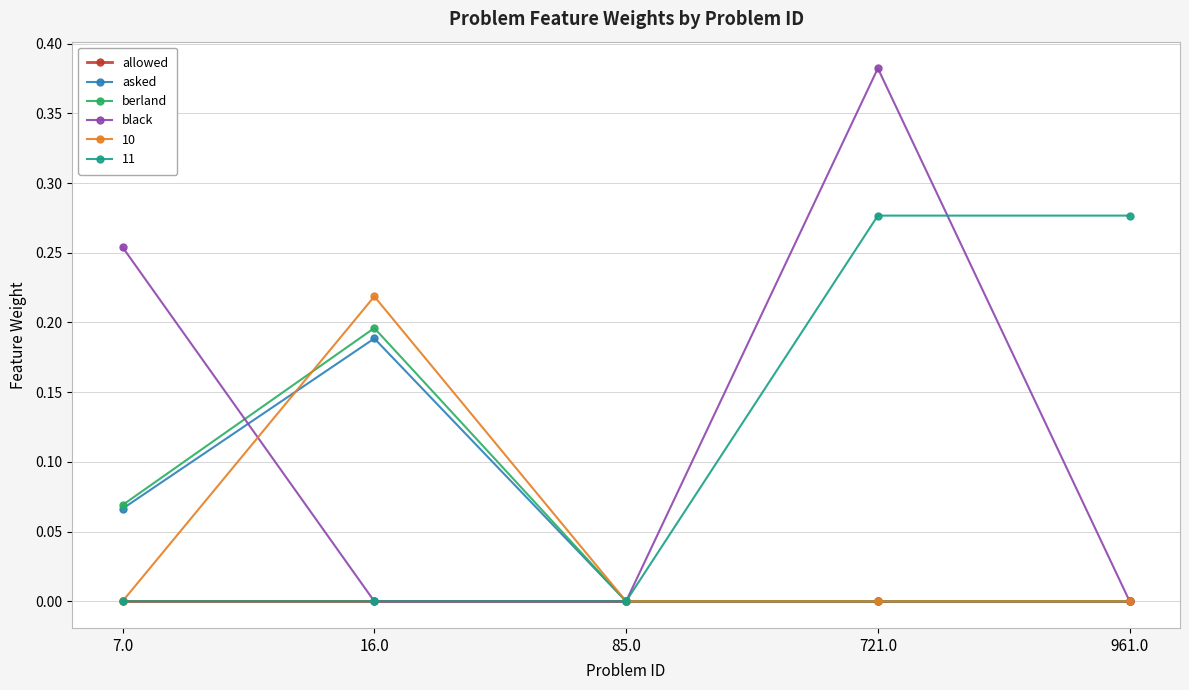

Between 7.0 and 721.0, which series saw the biggest shift?

11